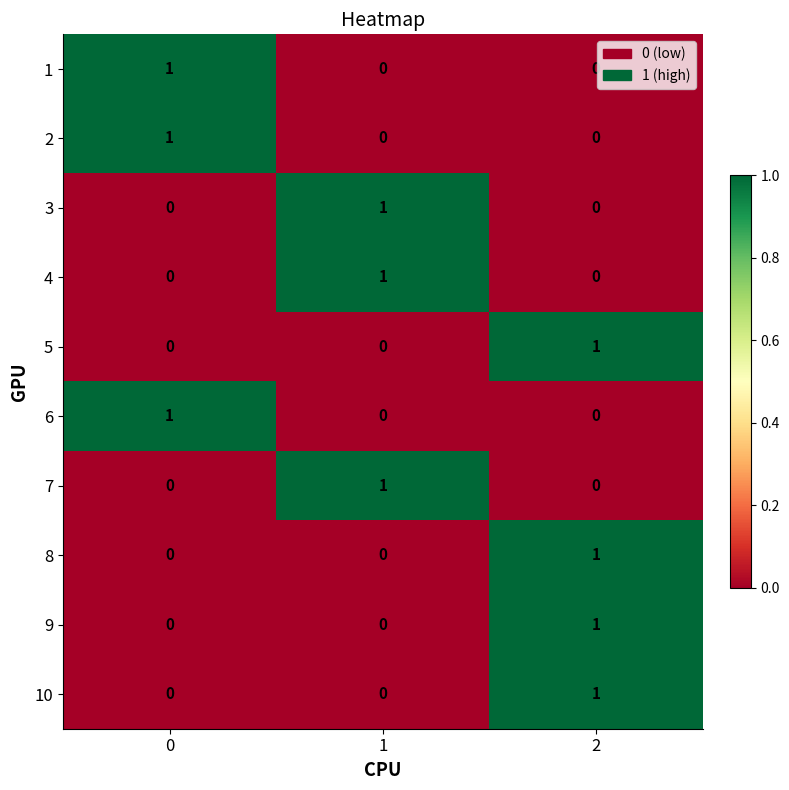

True or false: 6 has a value of 0 at 2.

True